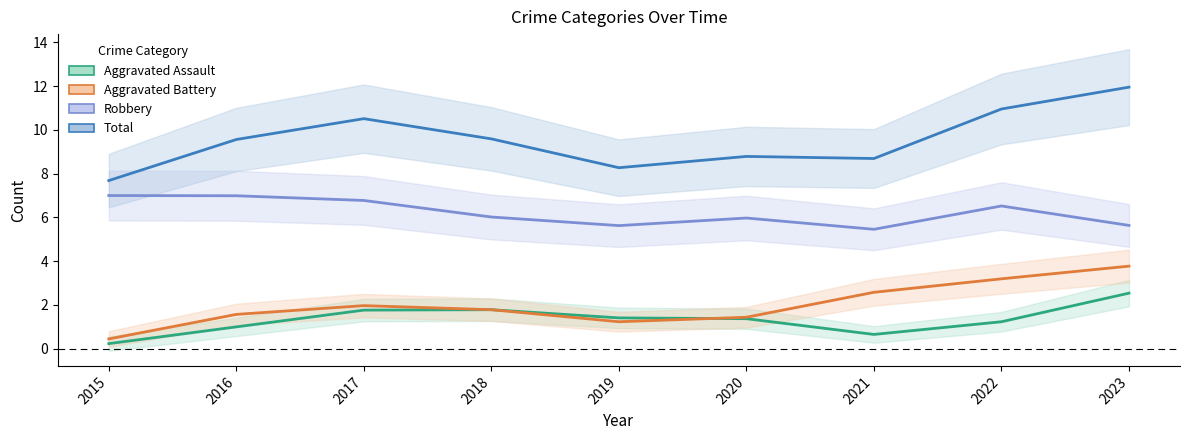

What is the sum of all Robbery values?

56